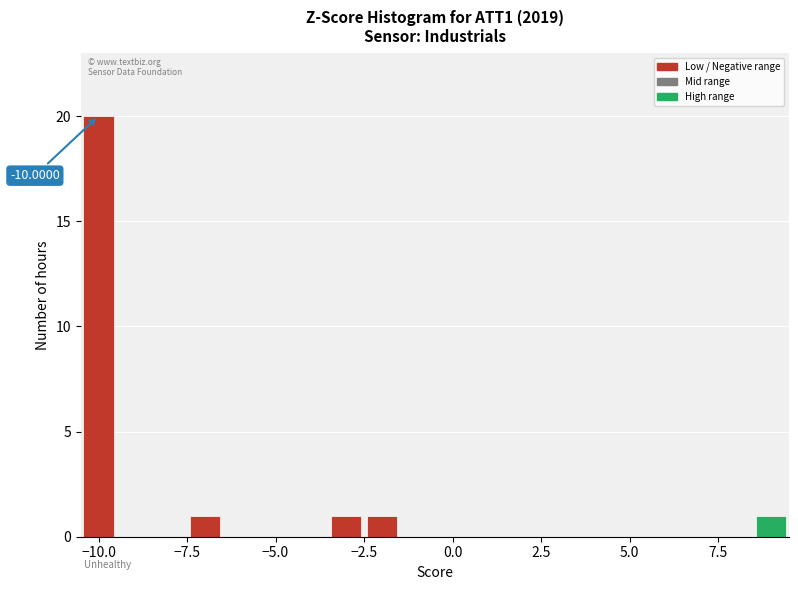

Read against the x-axis, roughly where is the centre of the tallest bar?

-10.0